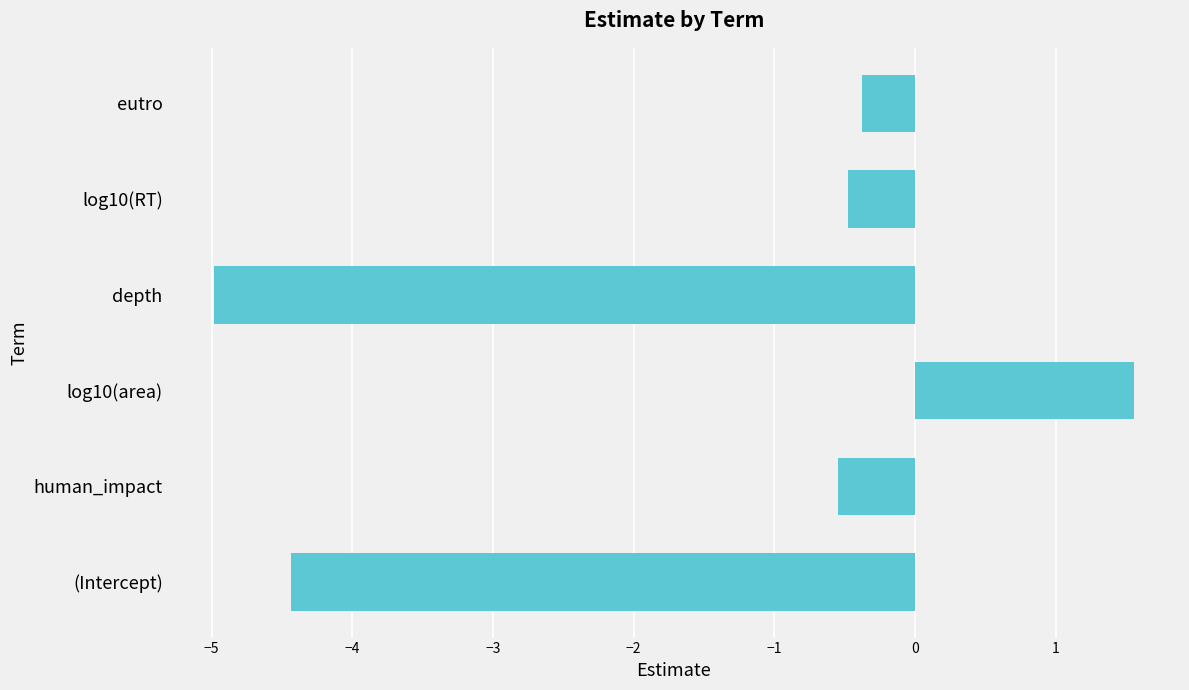

What is the greatest value displayed?

1.6